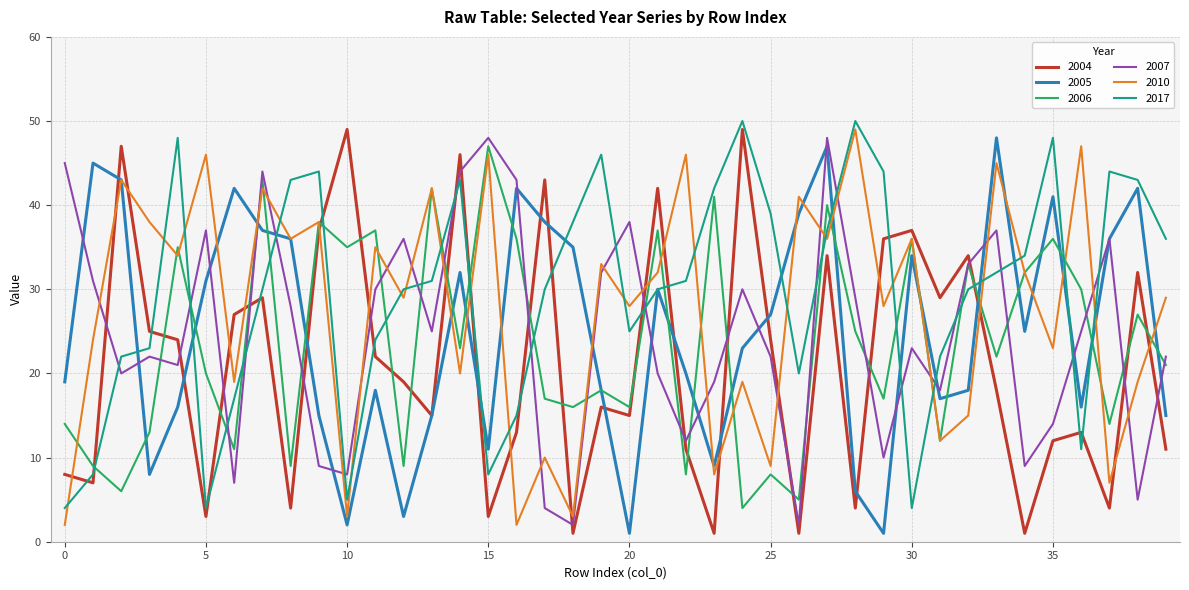

Reading left to right, list all the values displayed in this chart.

2004: 8	7	47	25	24	3	27	29	4	37	49	22	19	15	46	3	13	43	1	16	15	42	11	1	49	24	1	34	4	36	37	29	34	18	1	12	13	4	32	11
2005: 19	45	43	8	16	31	42	37	36	15	2	18	3	15	32	11	42	38	35	18	1	30	20	9	23	27	39	47	6	1	34	17	18	48	25	41	16	36	42	15
2006: 14	9	6	13	35	20	11	43	9	38	35	37	9	42	23	47	36	17	16	18	16	37	8	41	4	8	5	40	25	17	36	12	33	22	32	36	30	14	27	21
2007: 45	31	20	22	21	37	7	44	28	9	8	30	36	25	44	48	43	4	2	32	38	20	12	19	30	22	2	48	29	10	23	18	33	37	9	14	25	36	5	22
2010: 2	24	43	38	34	46	19	42	36	38	3	35	29	42	20	46	2	10	3	33	28	32	46	8	19	9	41	36	49	28	36	12	15	45	32	23	47	7	19	29
2017: 4	8	22	23	48	4	17	30	43	44	5	24	30	31	43	8	15	30	38	46	25	30	31	42	50	39	20	37	50	44	4	22	30	32	34	48	11	44	43	36